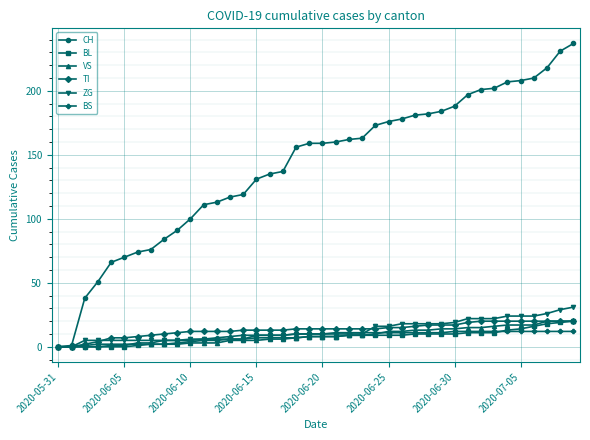

Which series has the largest total across all categories?

CH